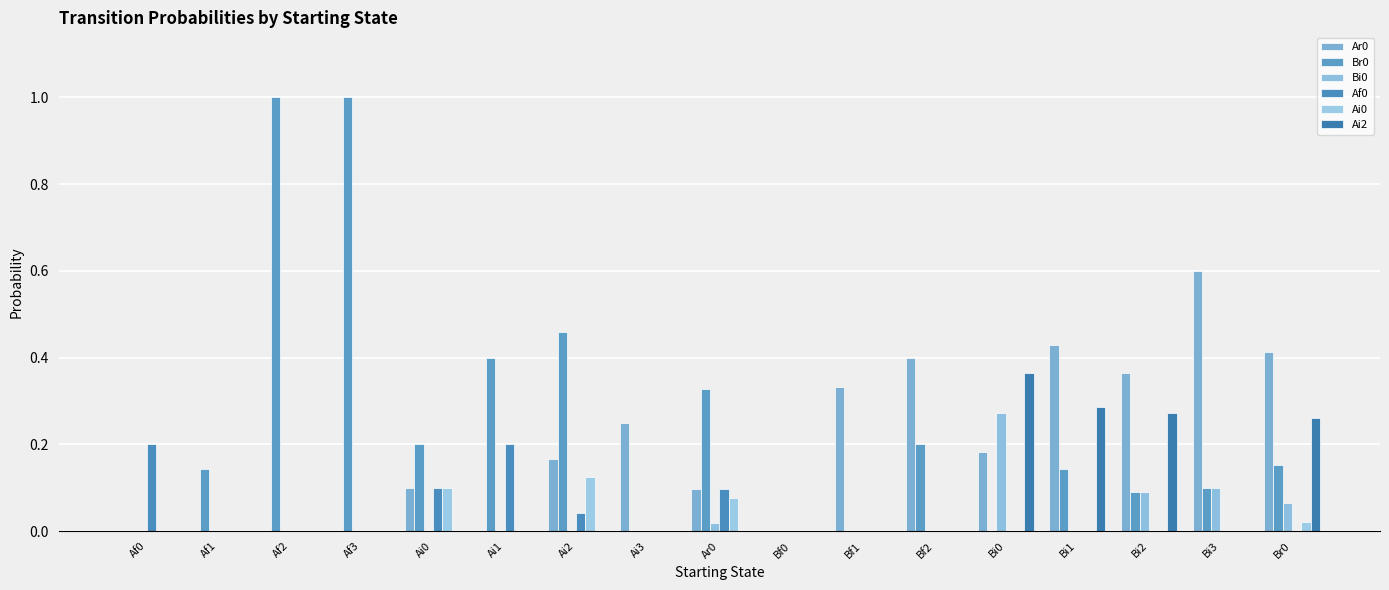

What is the highest value of the Af0 series?

0.2